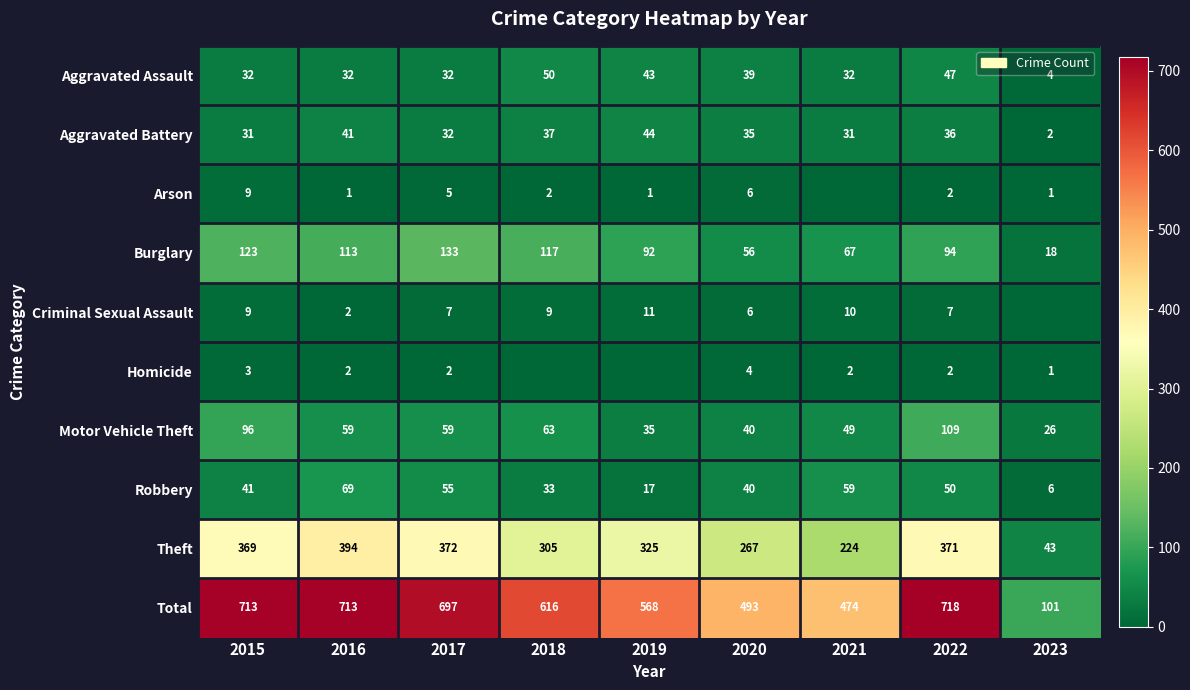

Rank the categories by Robbery value from highest to lowest.

2016, 2021, 2017, 2022, 2015, 2020, 2018, 2019, 2023